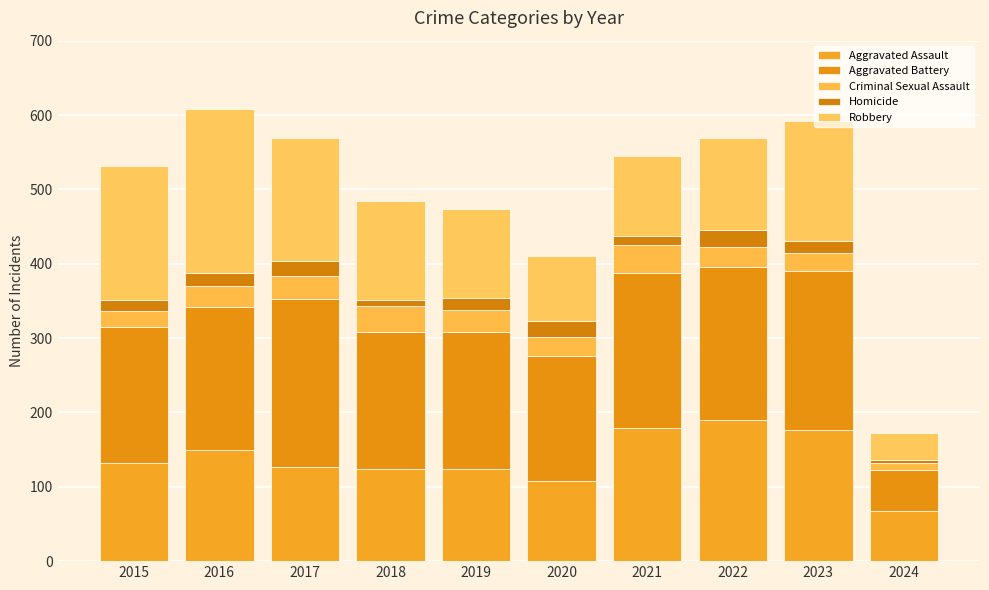

Are the bars grouped side by side (vs. stacked)?

No